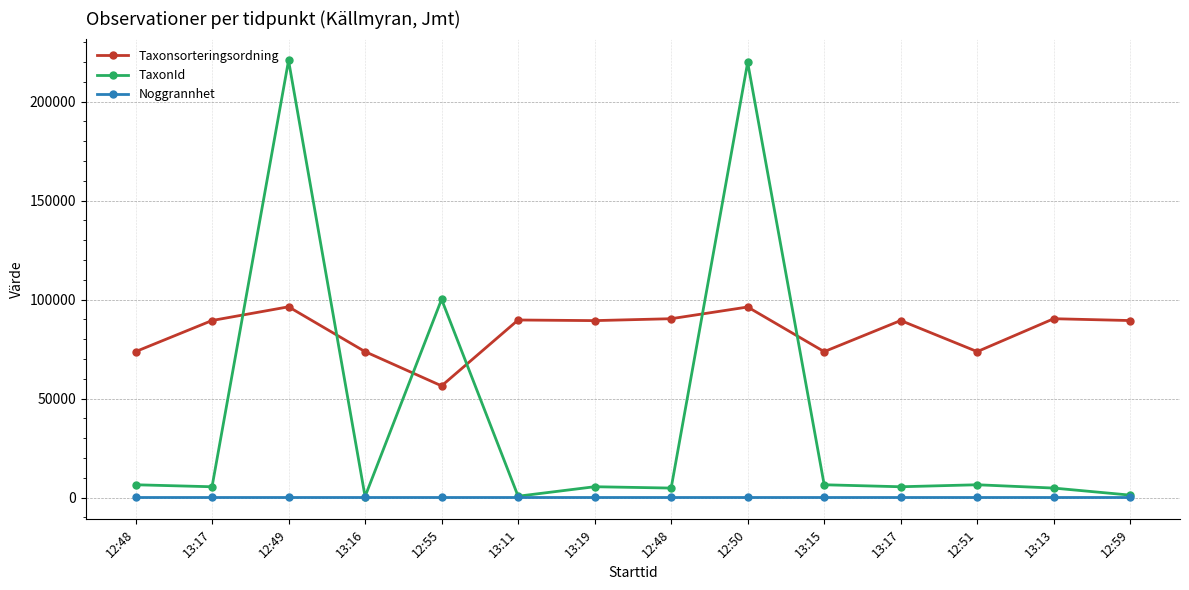

What is the label of the 7th point from the left?

13:19